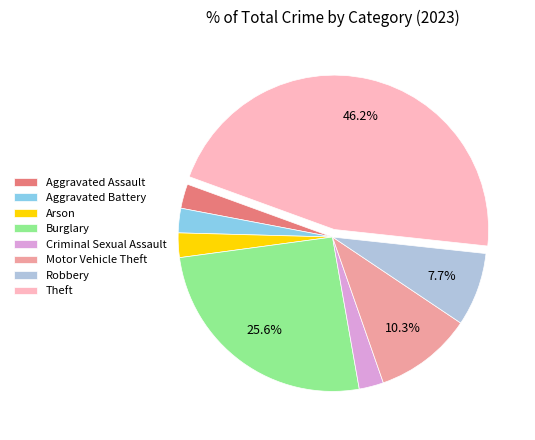

Count the number of slices in the pie.

8